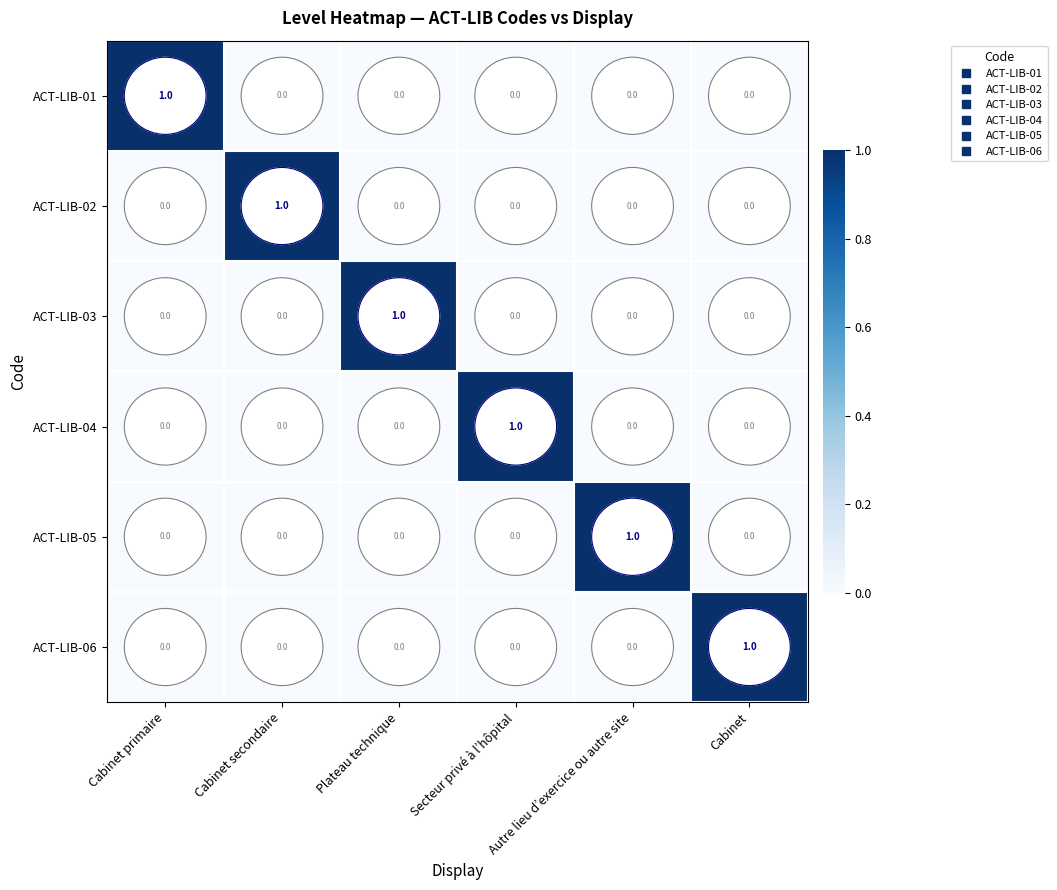

The value of ACT-LIB-02 at Secteur privé à l’hôpital is 0. True or false?

True